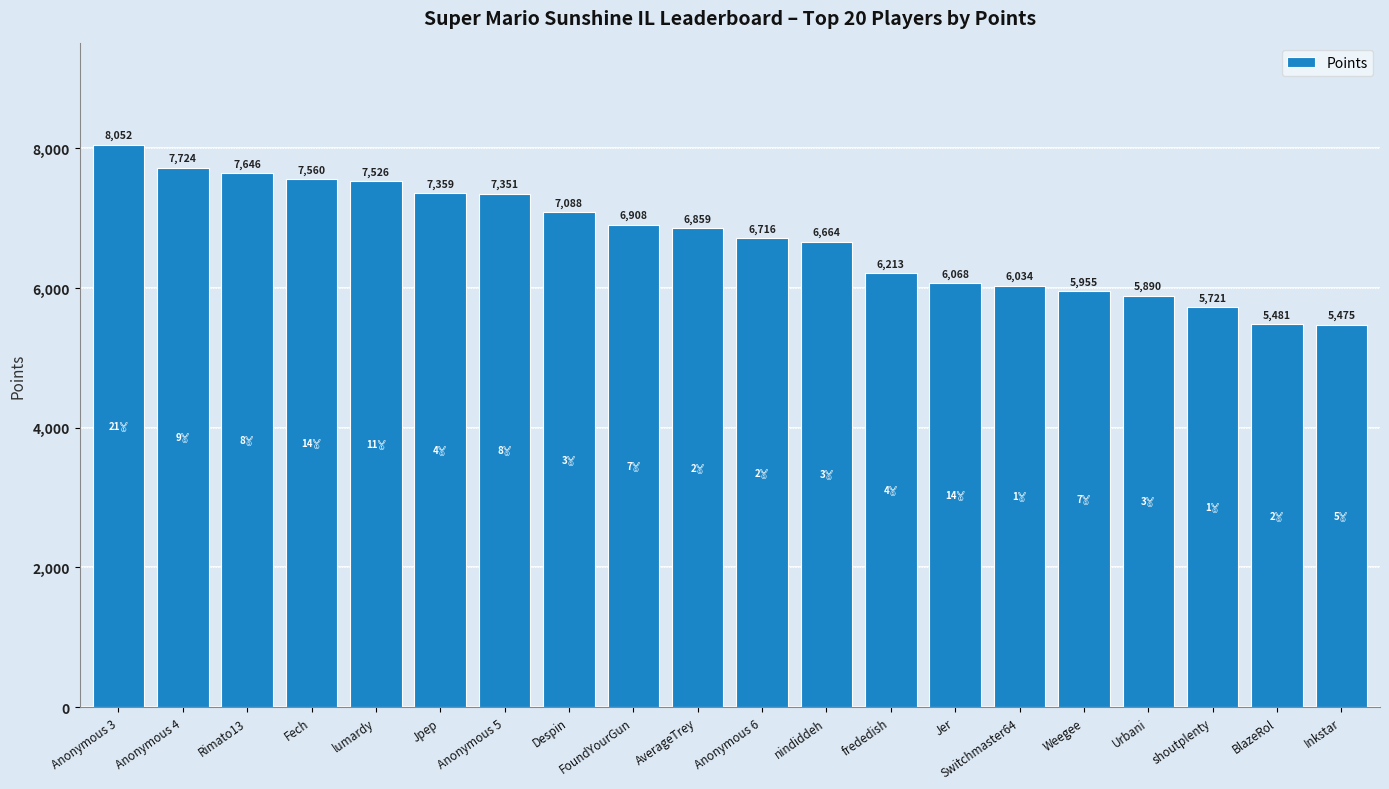

What is the value of the 7th bar from the left?

7351